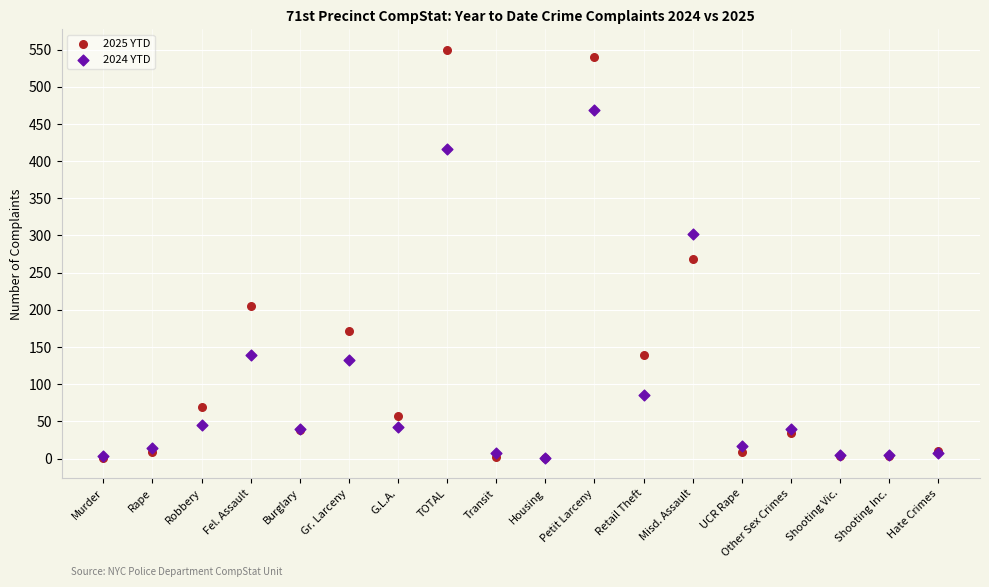

Across all series, what Y value is closest to 275?

268